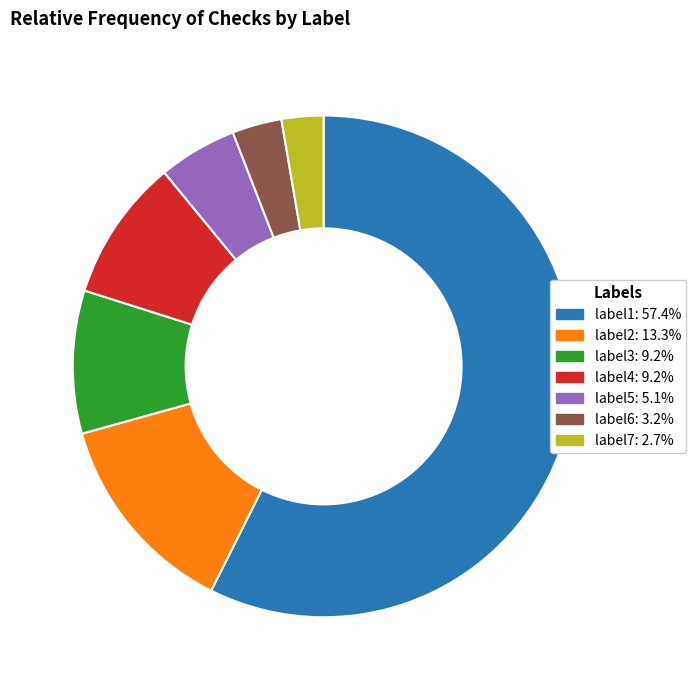

Count the number of slices in the pie.

7